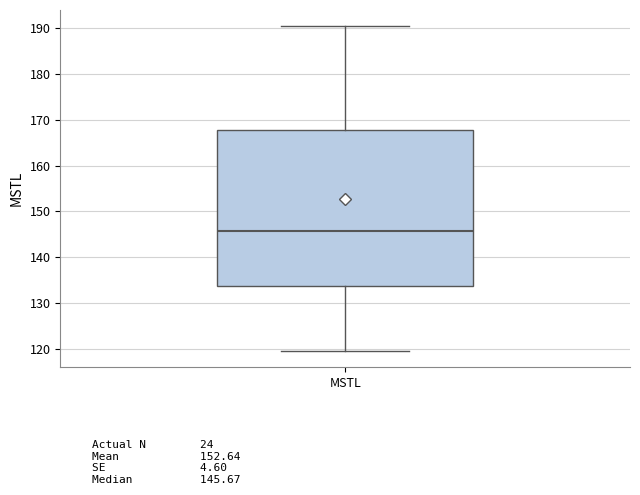

Read this box plot against the y-axis: the position of the median line, the range covered by the box, and the ends of both whiskers. The values are not printed on the chart, so give them approximately, as read against the axis.

median 146, box 134 to 168, whiskers 120 to 190